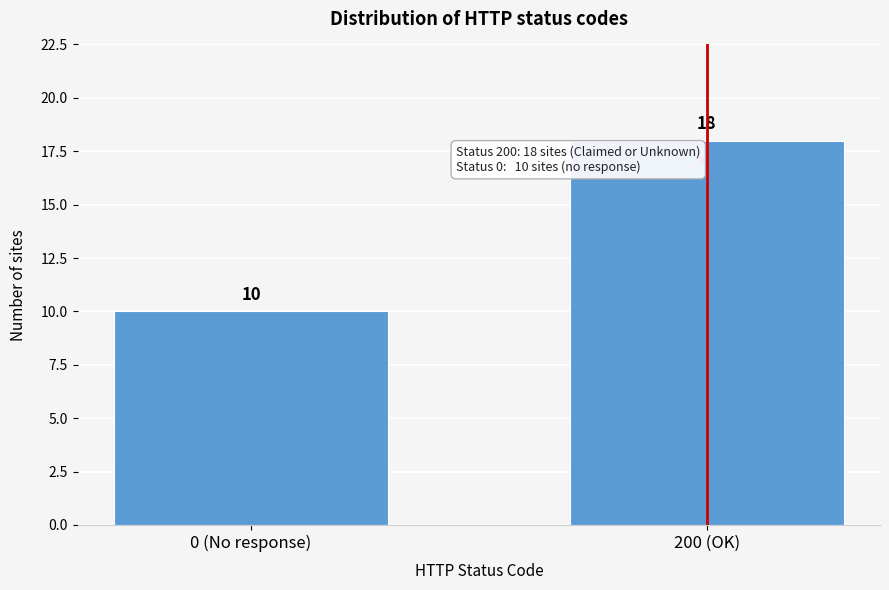

Reading right to left, list all the values displayed in this chart.

18	10